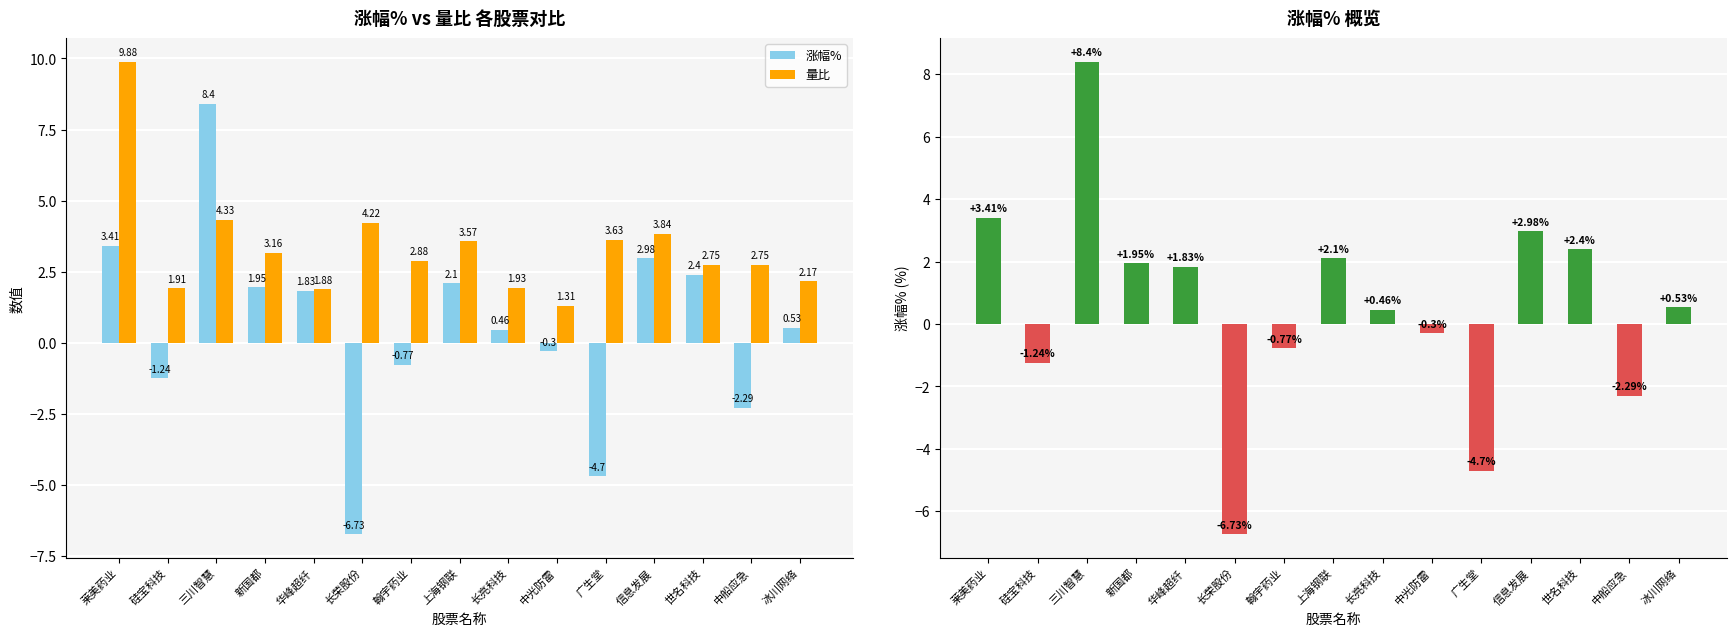

The 量比 series shows 2.2 at 冰川网络. True or false?

True